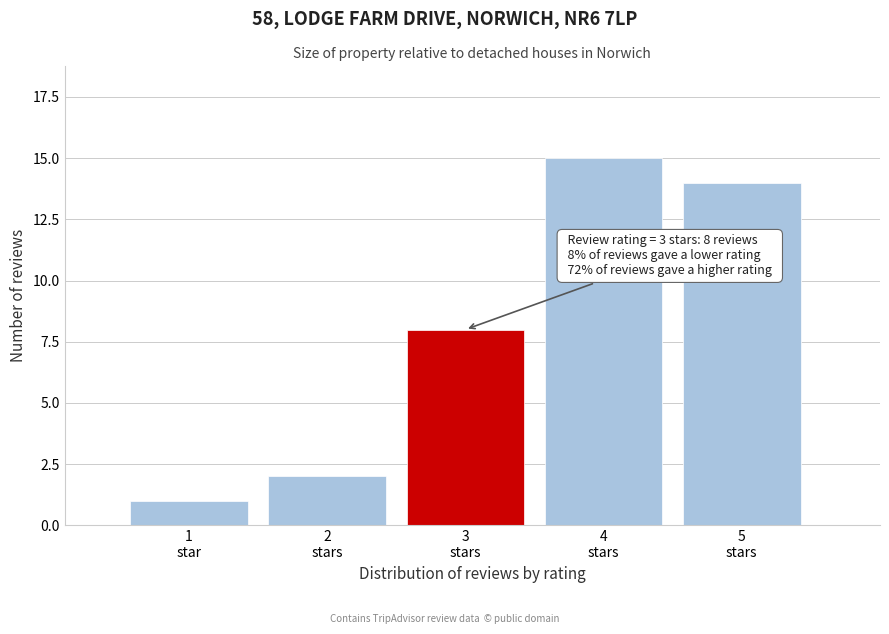

Reading left to right, list all the values displayed in this chart.

1	2	8	15	14